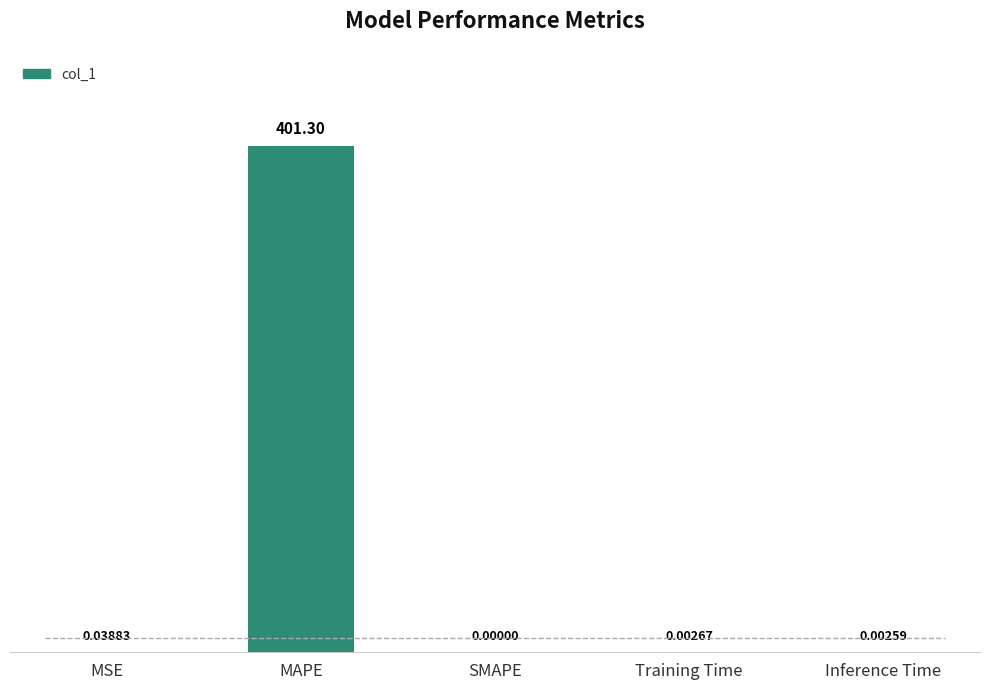

Between SMAPE and Training Time, which is larger?

Training Time